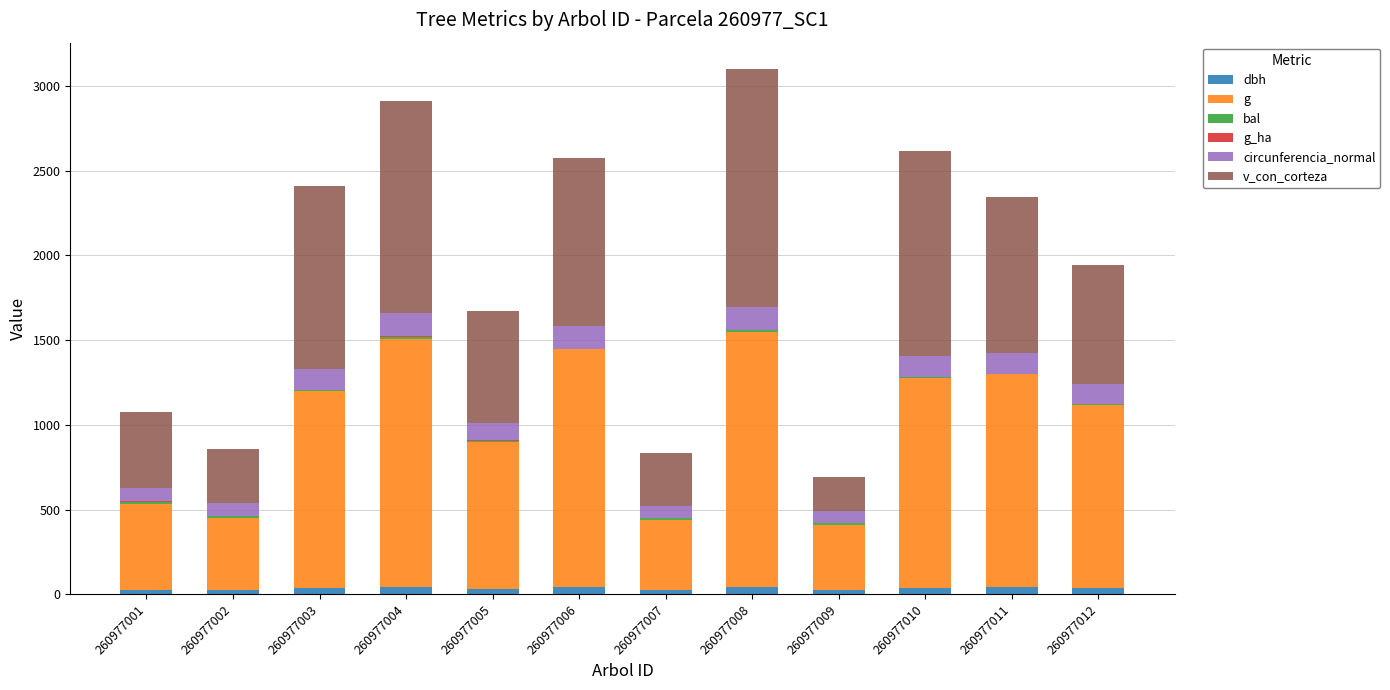

True or false: dbh has a value of 25.4 at 260977001.

True